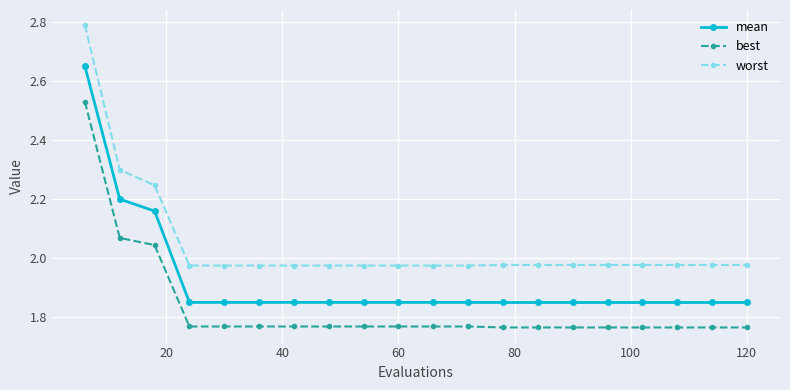

True or false: best and worst intersect in this chart.

False